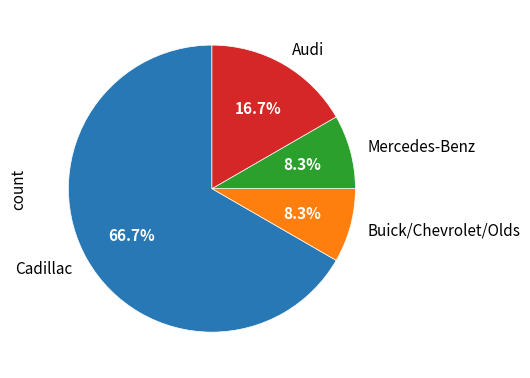

Approximately how many times larger is the value at Cadillac compared to Mercedes-Benz?

8.0